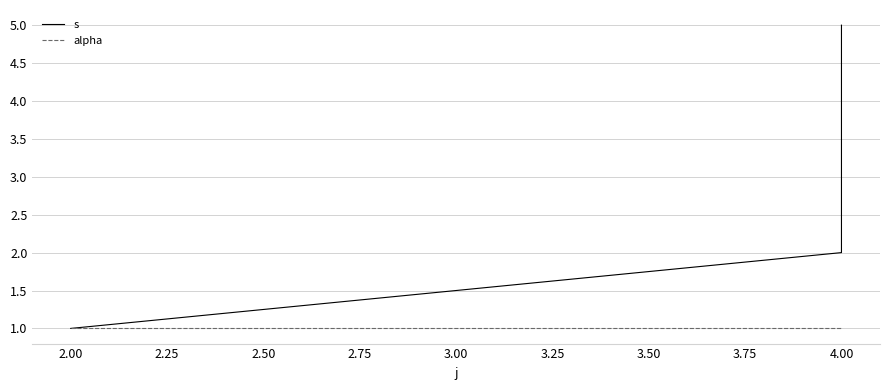

Is this an area chart (filled region under the line)?

No